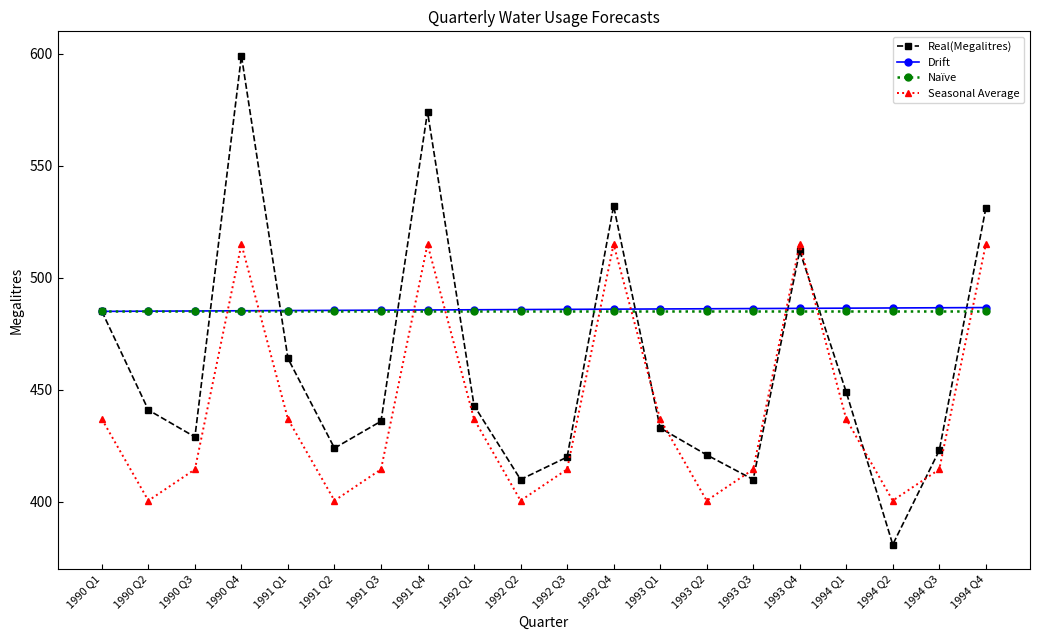

The value of Seasonal Average at 1993 Q3 is 550.1. True or false?

False